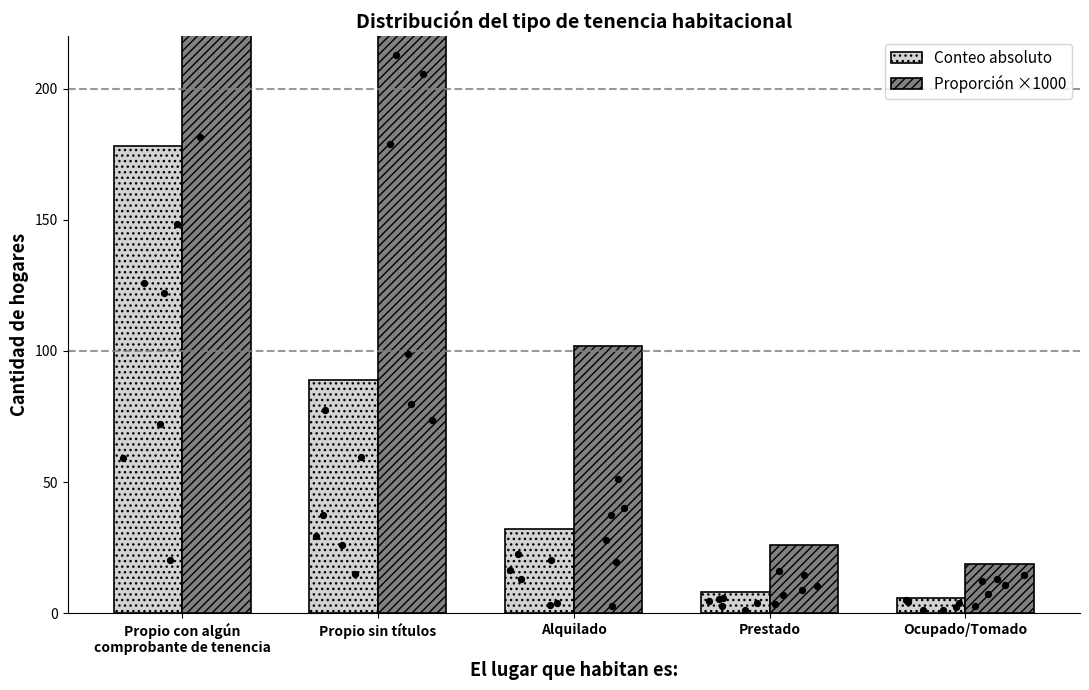

What are all the series names shown in the legend?

Conteo absoluto, Proporción ×1000